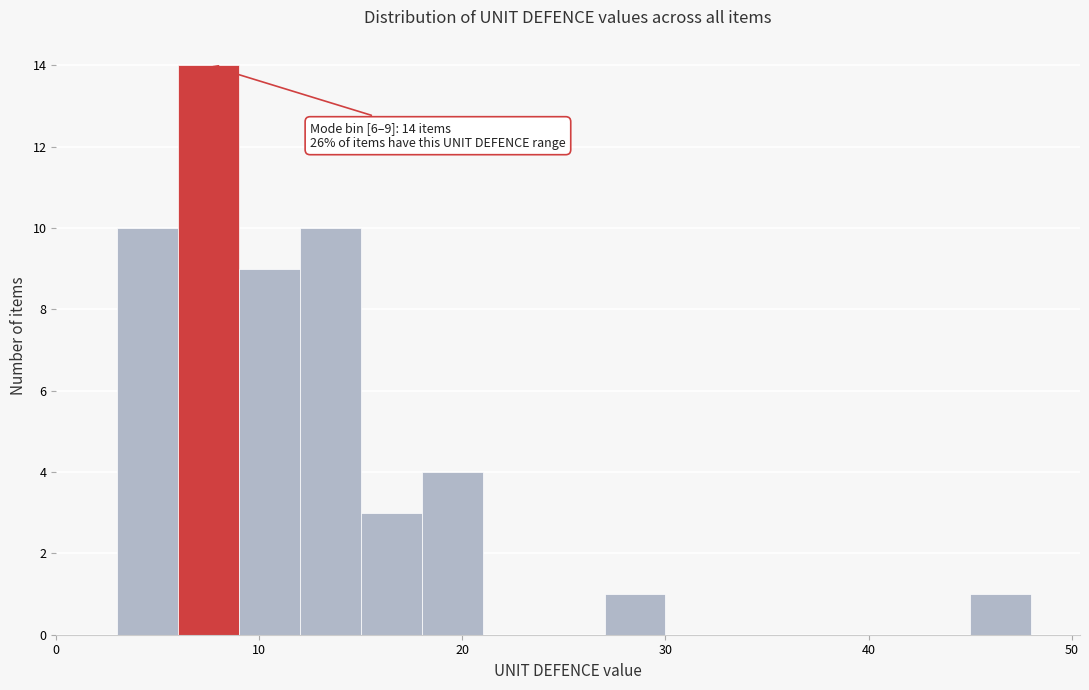

Read against the x-axis, roughly where is the centre of the tallest bar?

8